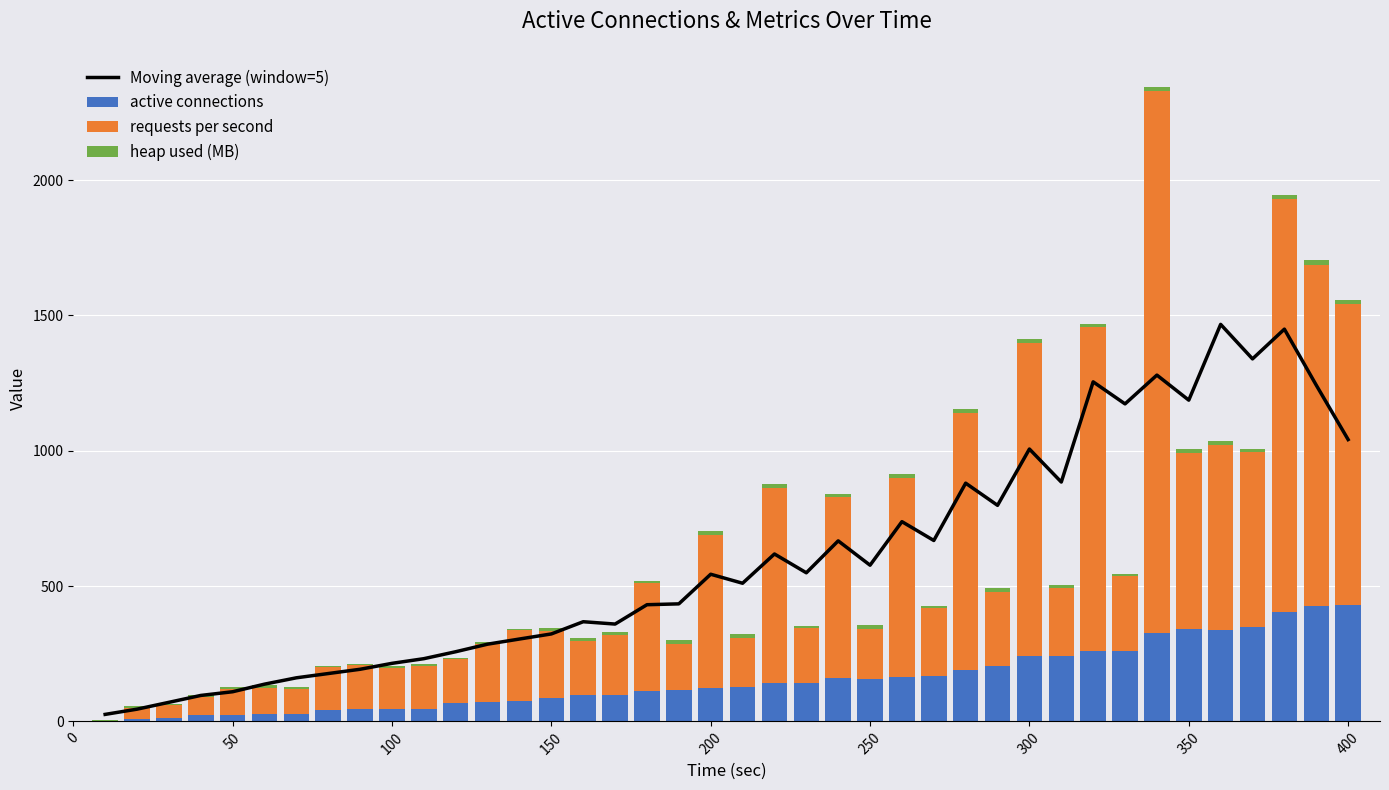

What is the highest value of the active connections series?

431.0